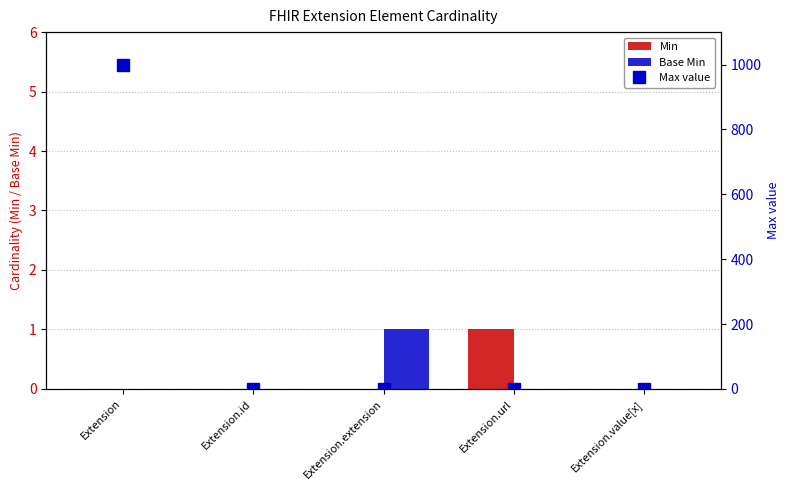

Is it true that Base Min equals 0 at Extension.id?

True